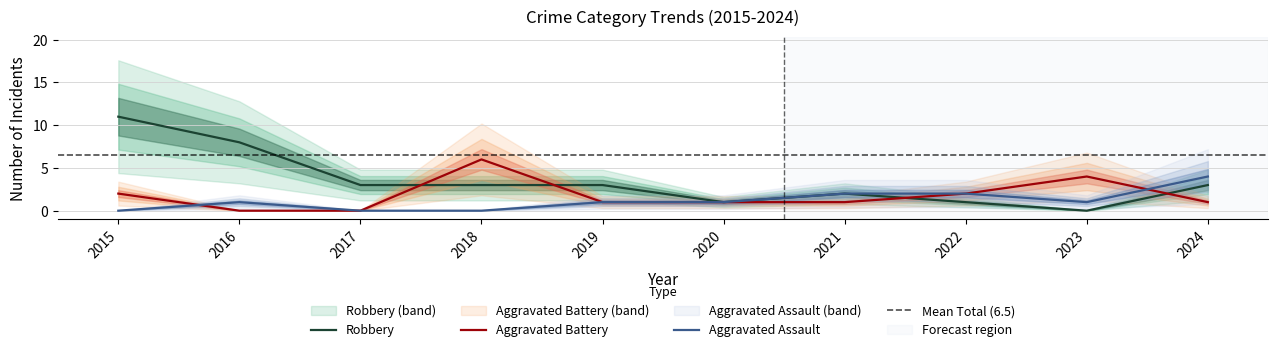

What are all the series names shown in the legend?

Aggravated Assault, Aggravated Battery, Robbery